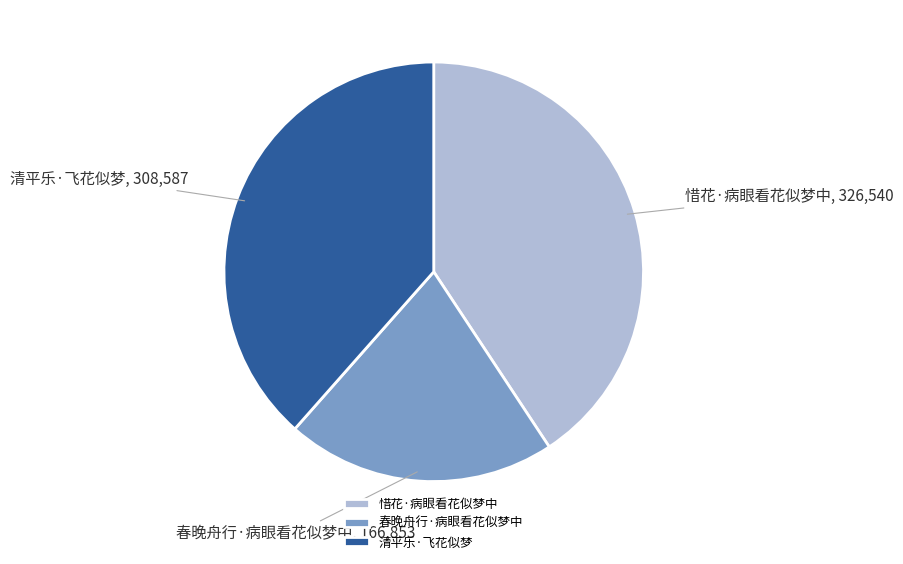

Which category has the biggest portion of the pie?

惜花·病眼看花似梦中